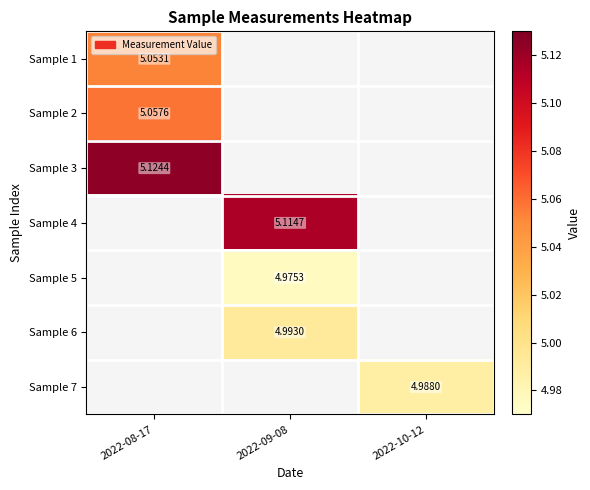

Between 2022-10-12 and 2022-08-17, which is larger?

2022-08-17